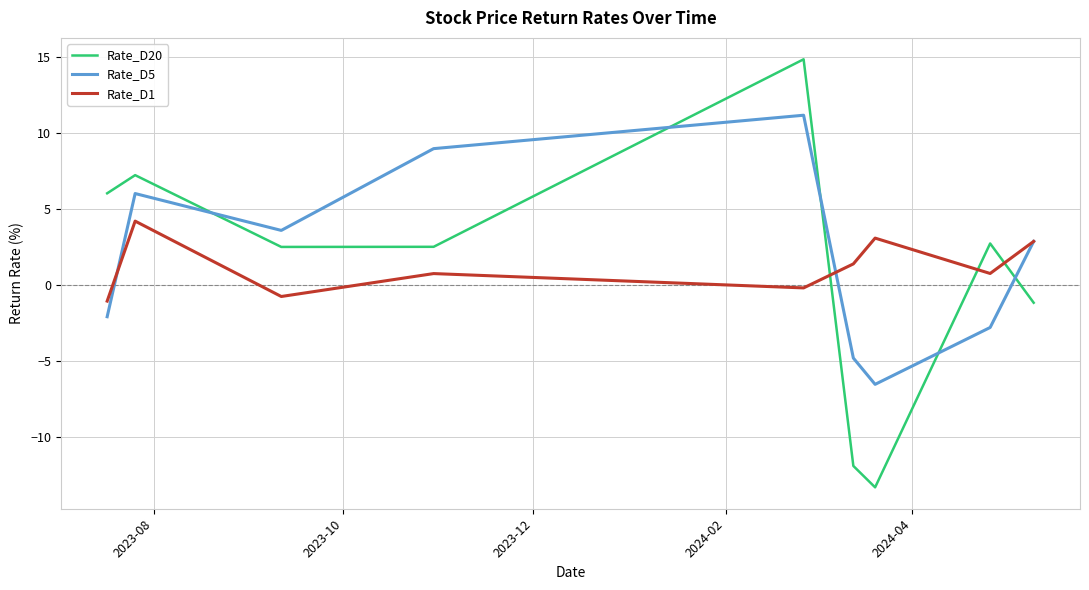

Which series has the widest spread of values?

Rate_D20